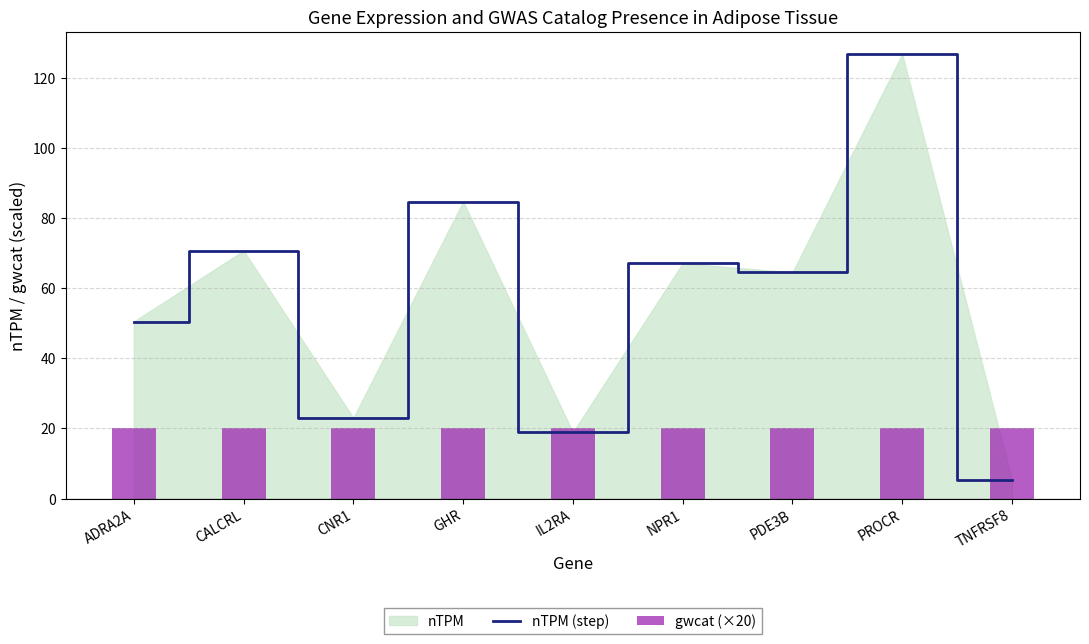

Reading left to right, transcribe all the data shown in this chart.

nTPM (step): 50.5	70.7	23.0	84.7	18.9	67.1	64.5	126.8	5.3
gwcat (×20): 20.0	20.0	20.0	20.0	20.0	20.0	20.0	20.0	20.0